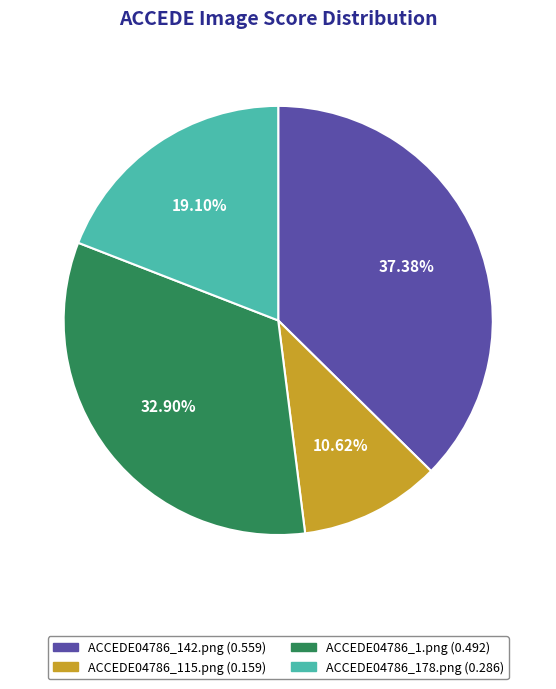

Which slice is the smallest?

ACCEDE04786_115.png